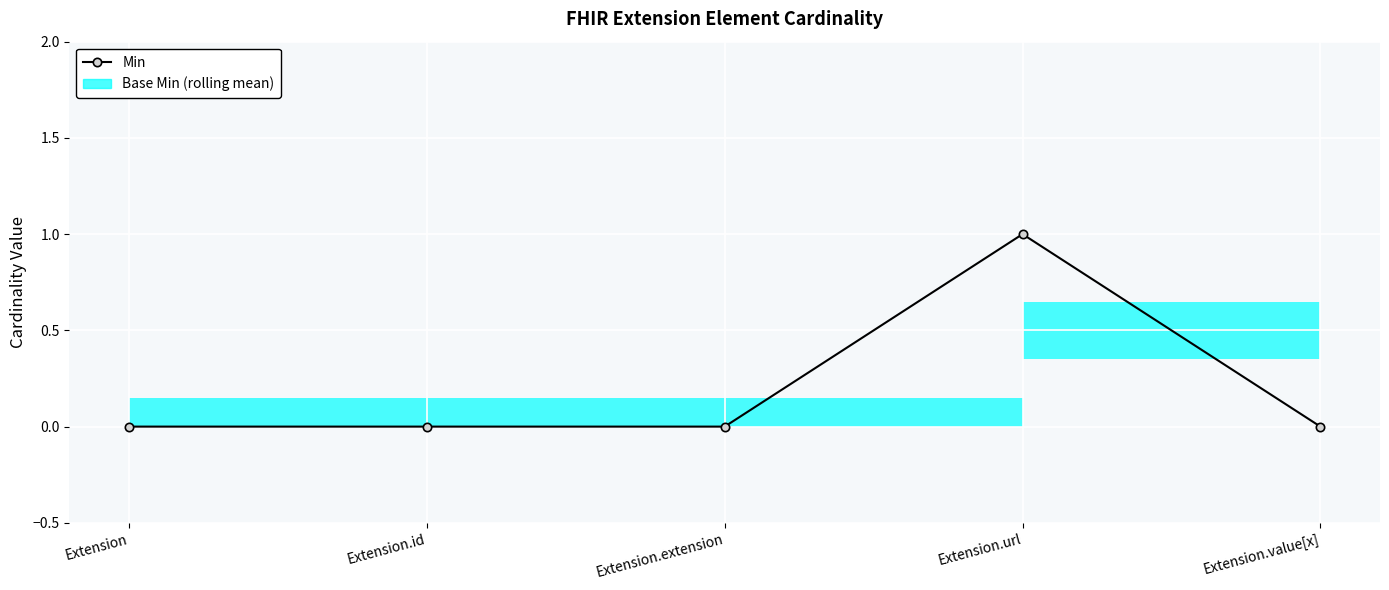

How many values are between 0 and 1?

5